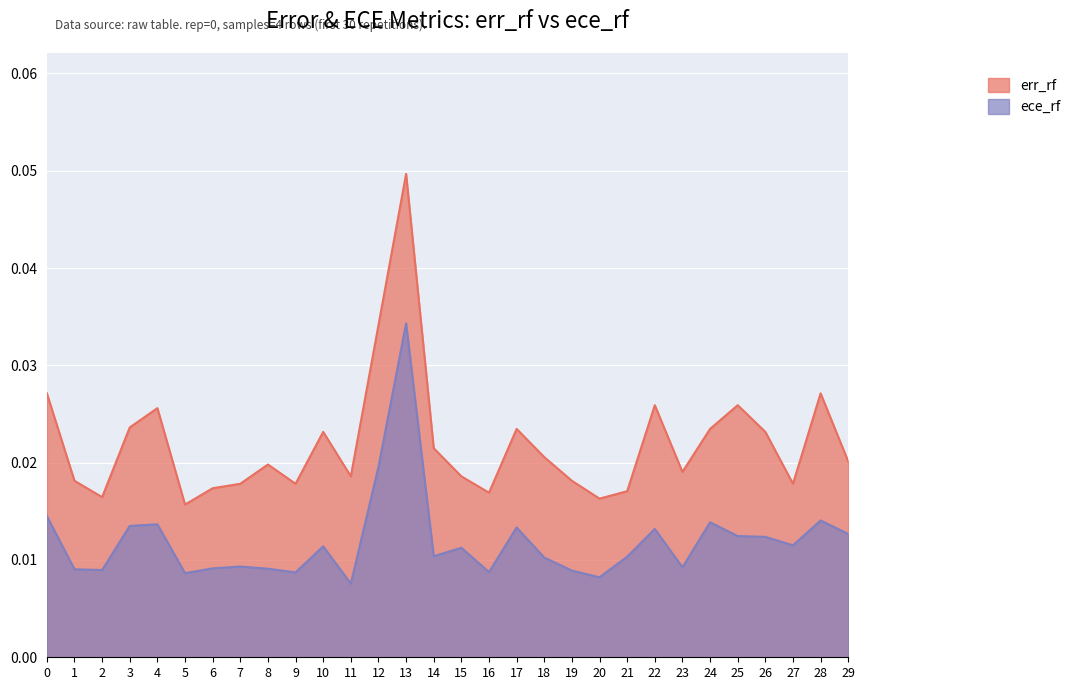

At 29, list the series in order from largest to smallest.

err_rf, ece_rf